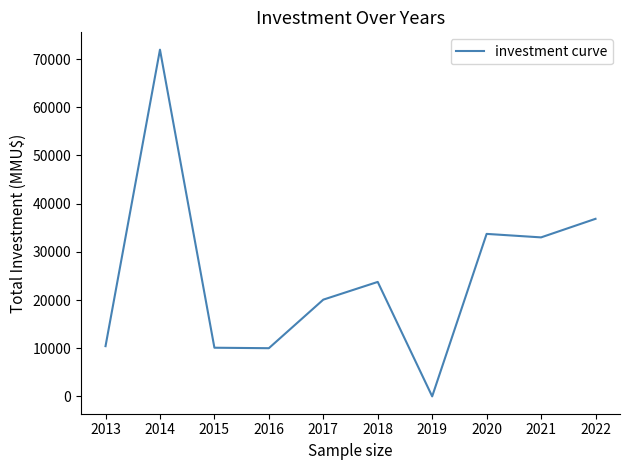

Count the number of data series in this chart.

1